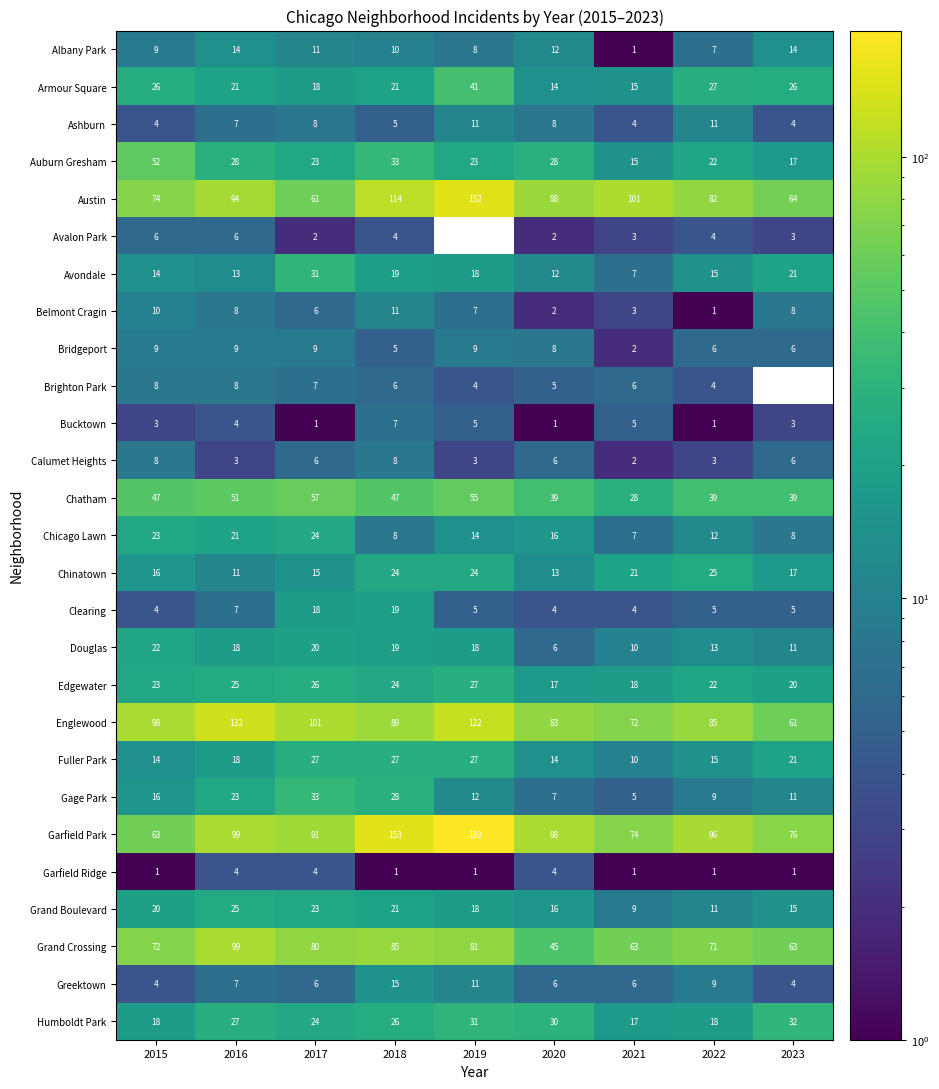

Rank the categories by Edgewater value from lowest to highest.

2020, 2021, 2023, 2022, 2015, 2018, 2016, 2017, 2019